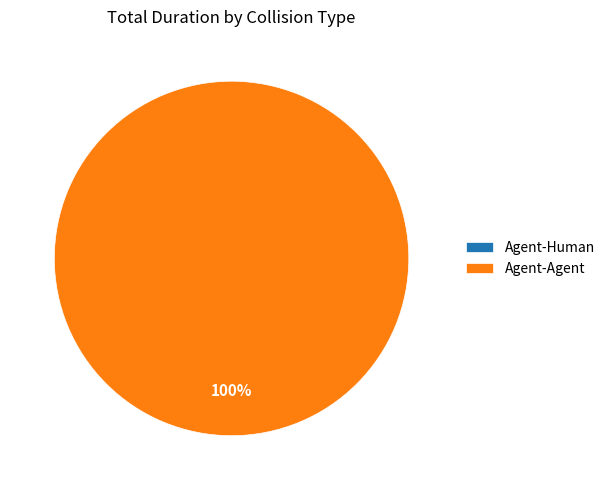

How much of the chart is everything except Agent-Human?

100.0%